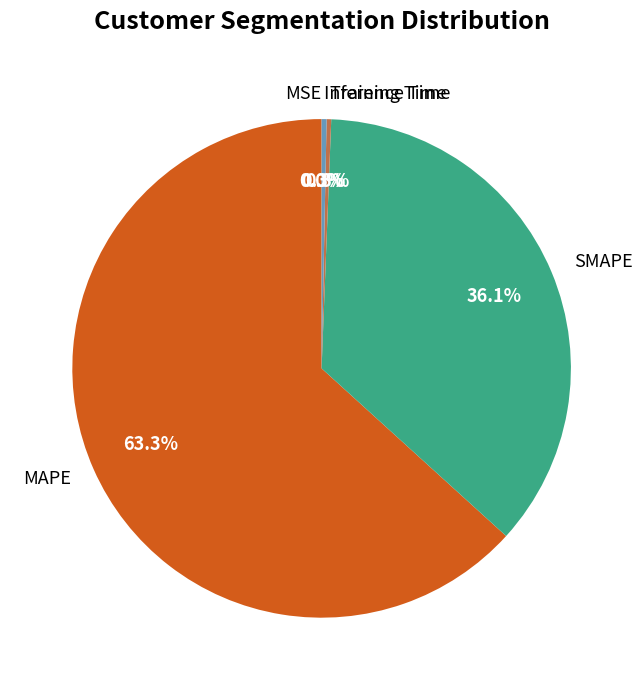

Which slice is the largest?

MAPE